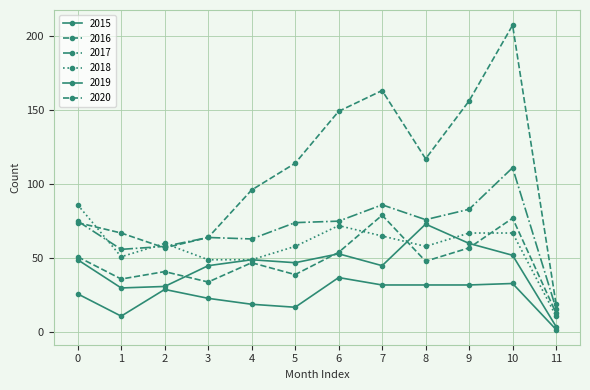

Does the chart have visible grid lines?

Yes